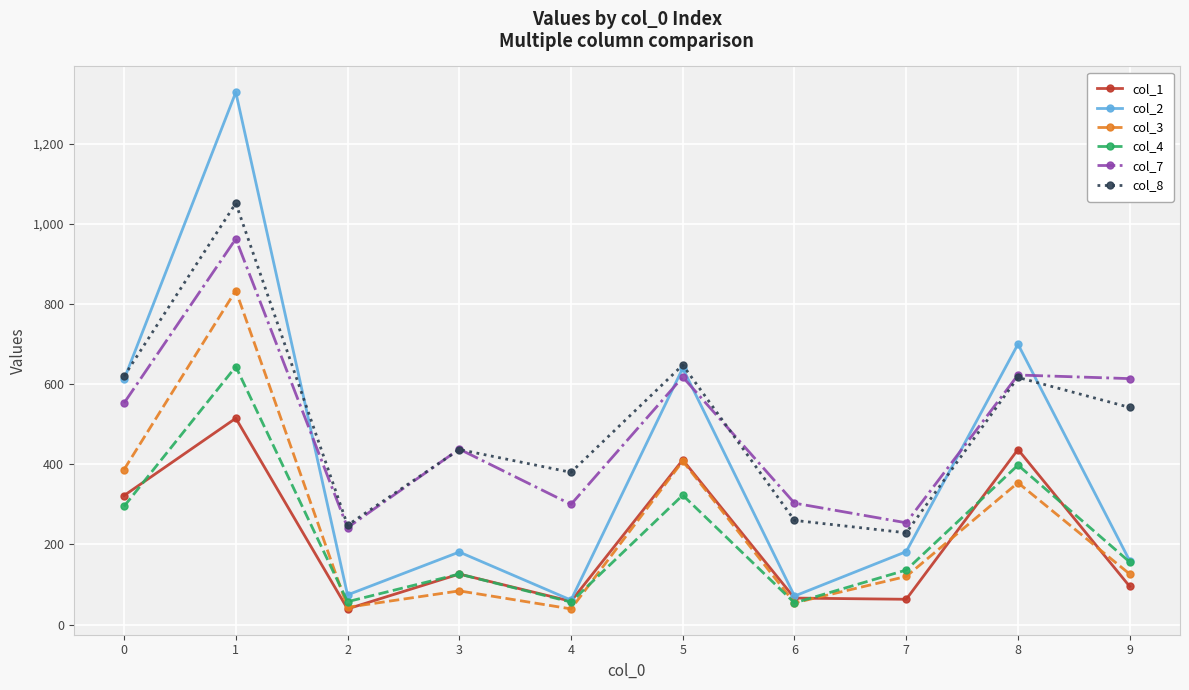

What are all the series names shown in the legend?

col_1, col_2, col_3, col_4, col_7, col_8